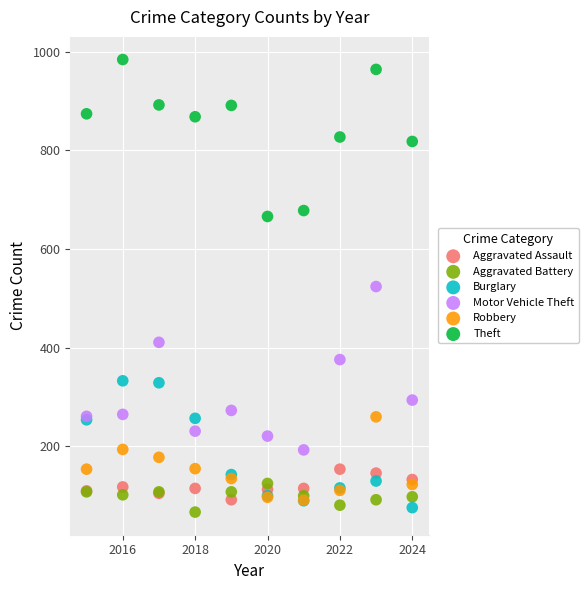

Which series contains the highest Y value?

Theft